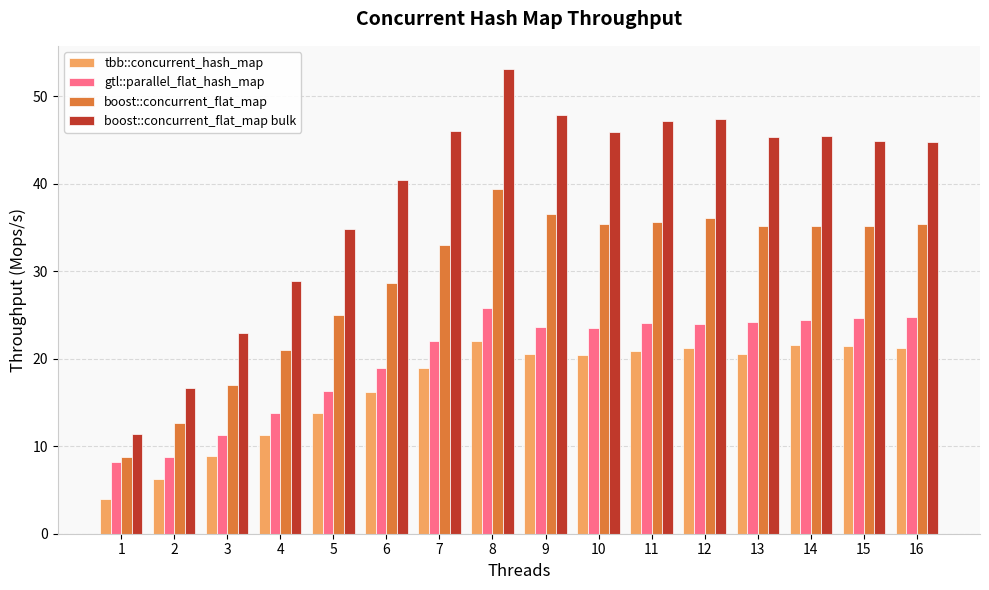

List the series in order of their peak value, highest first.

boost::concurrent_flat_map bulk, boost::concurrent_flat_map, gtl::parallel_flat_hash_map, tbb::concurrent_hash_map